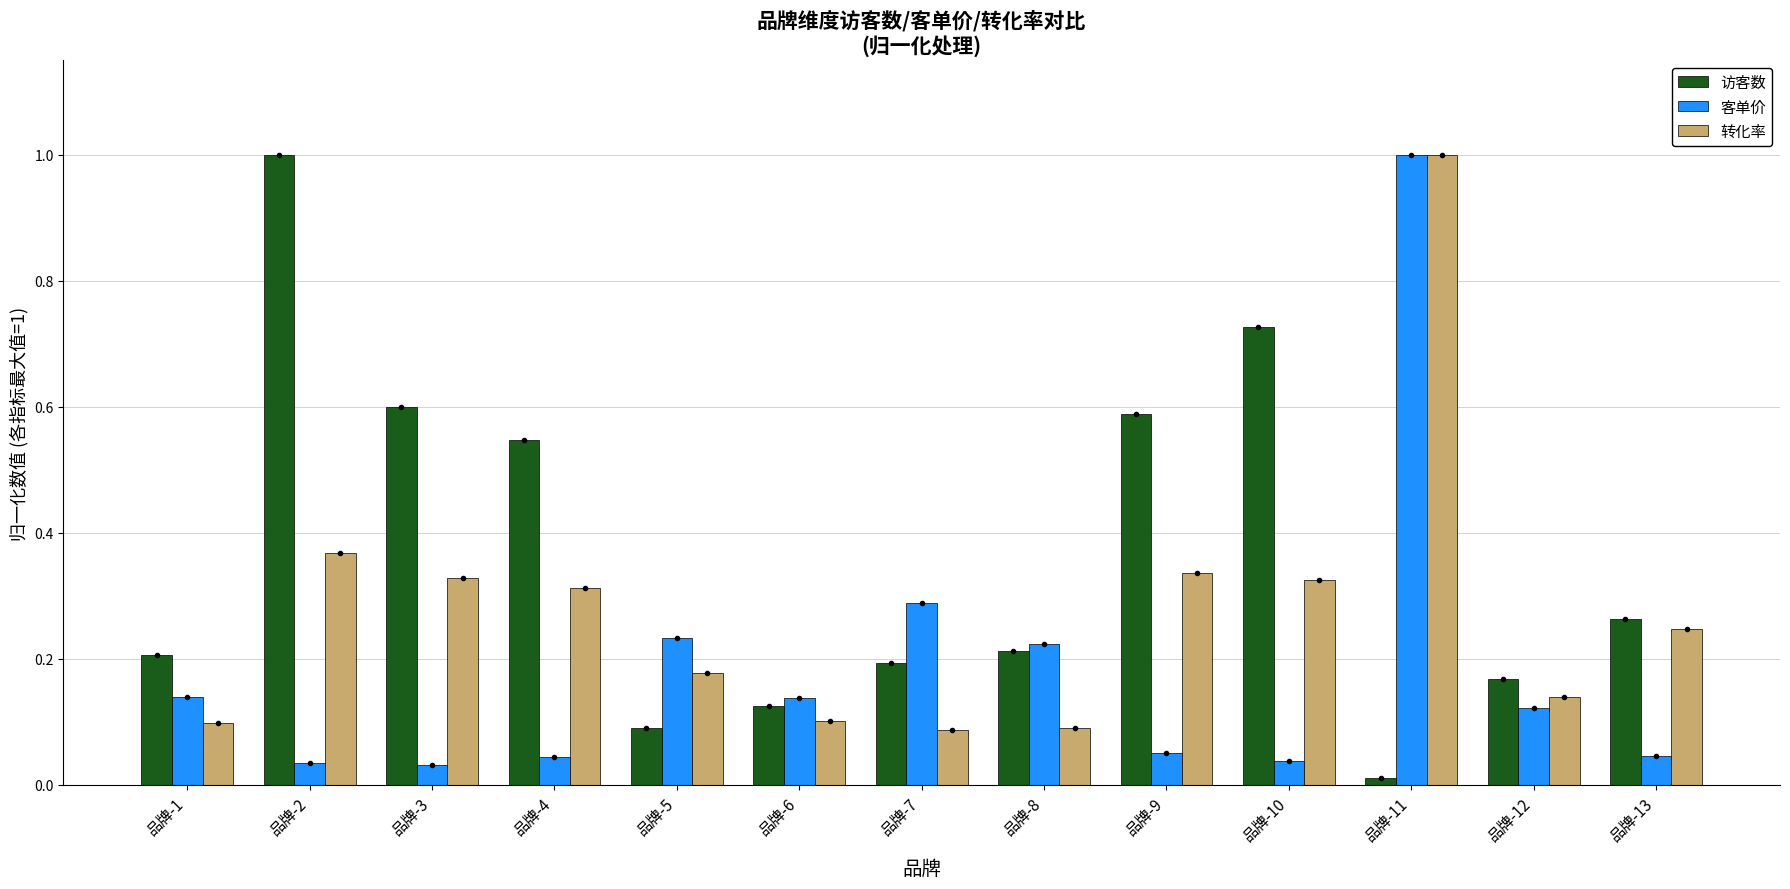

Is it true that 客单价 equals 0.1 at 品牌-1?

True